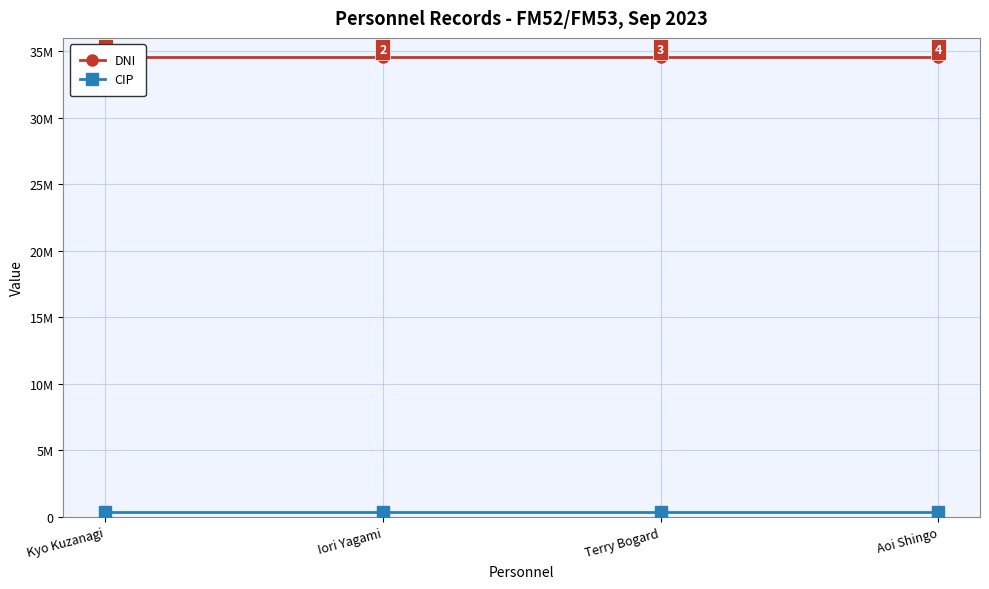

List the series in order of their overall mean, highest first.

DNI, CIP